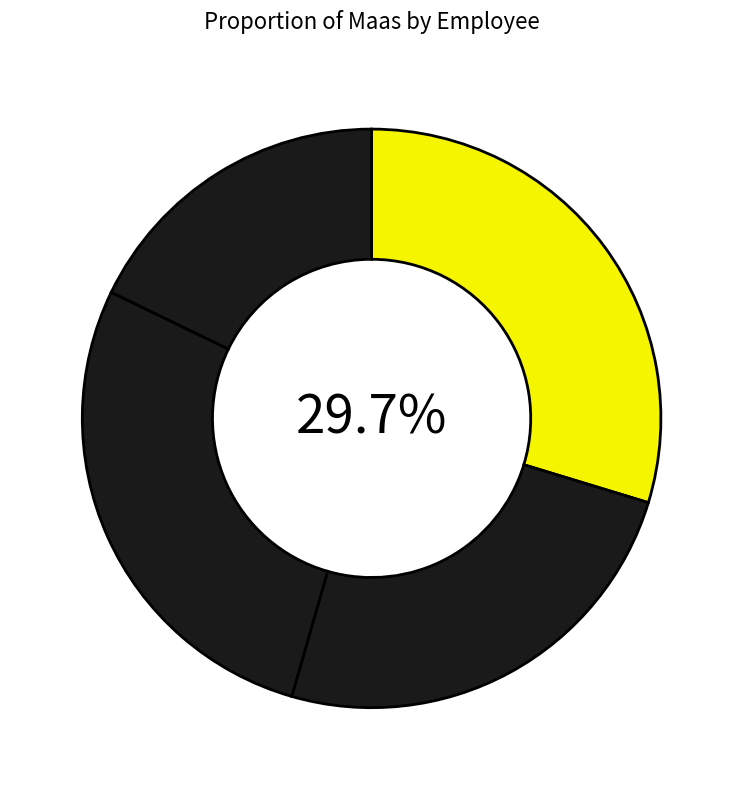

To the nearest percent, what is the difference between the largest and smallest slice percentages?

12%